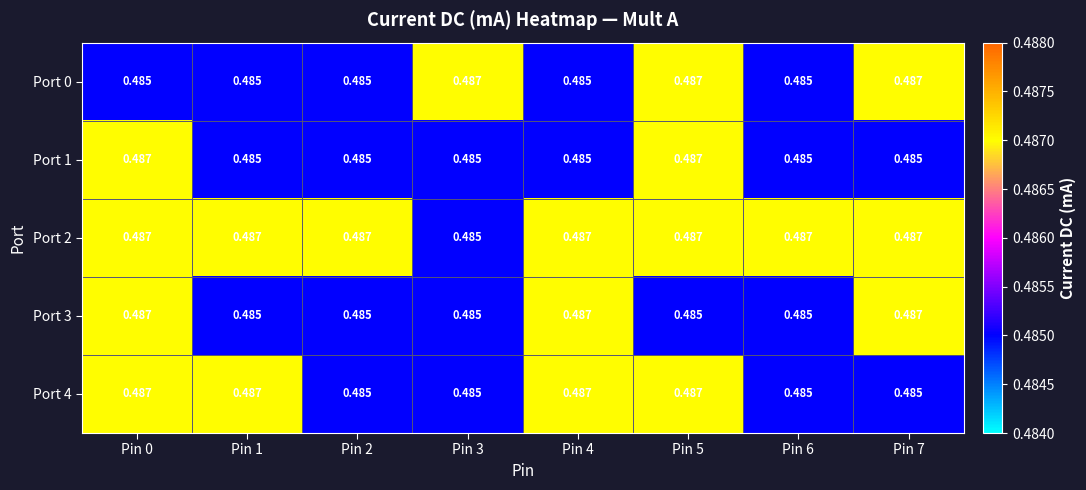

What is the smallest value displayed?

0.5